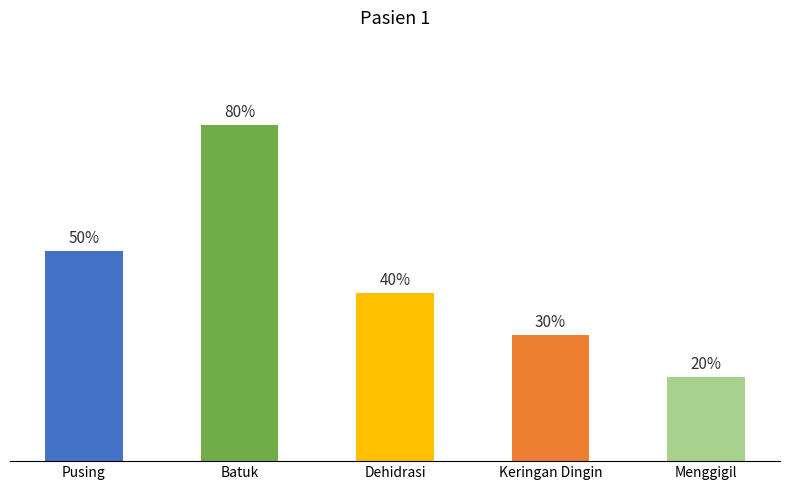

Rank the categories by value from highest to lowest.

Batuk, Pusing, Dehidrasi, Keringan Dingin, Menggigil